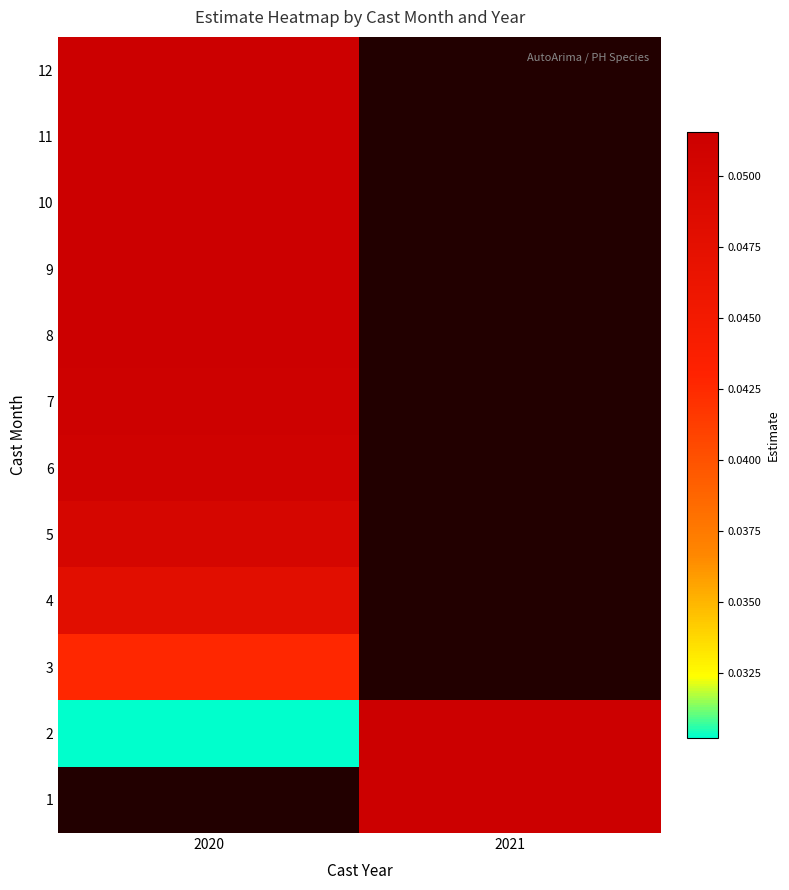

Where is 8 nearest to the value 0?

2020